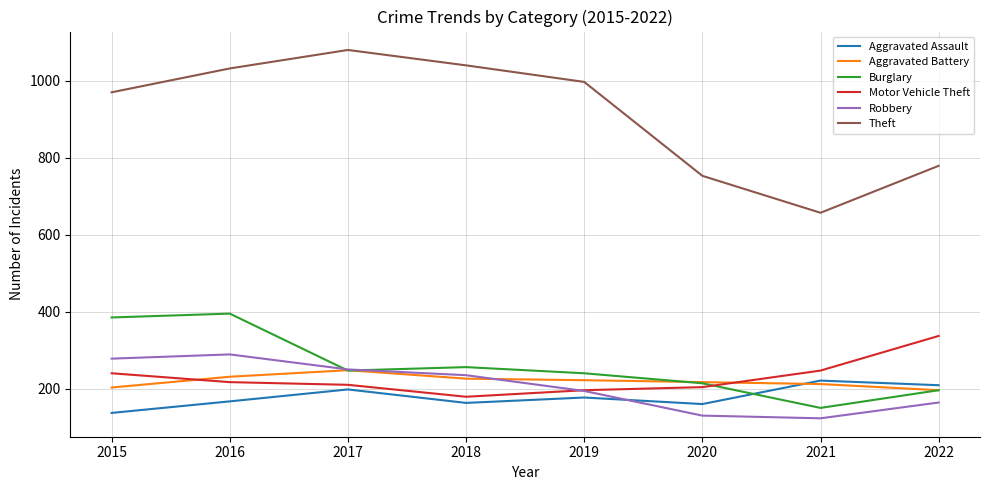

True or false: Aggravated Battery and Motor Vehicle Theft intersect in this chart.

True